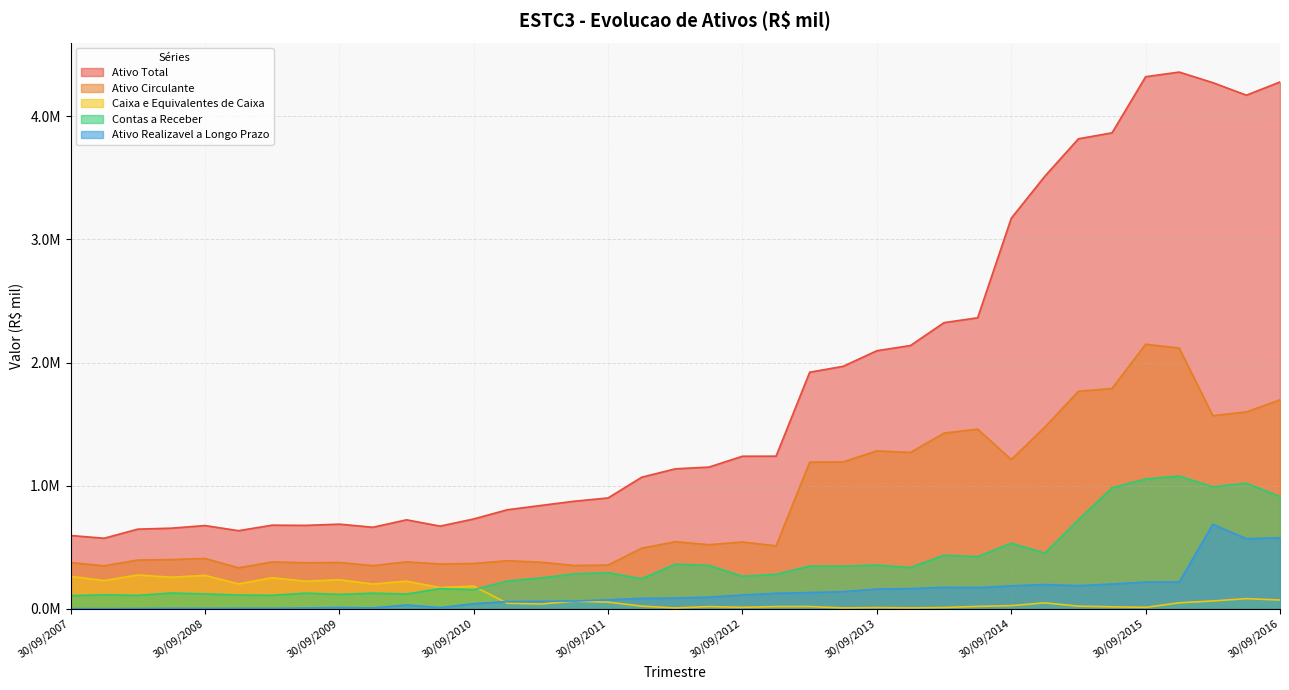

How many data points does each series have?

37